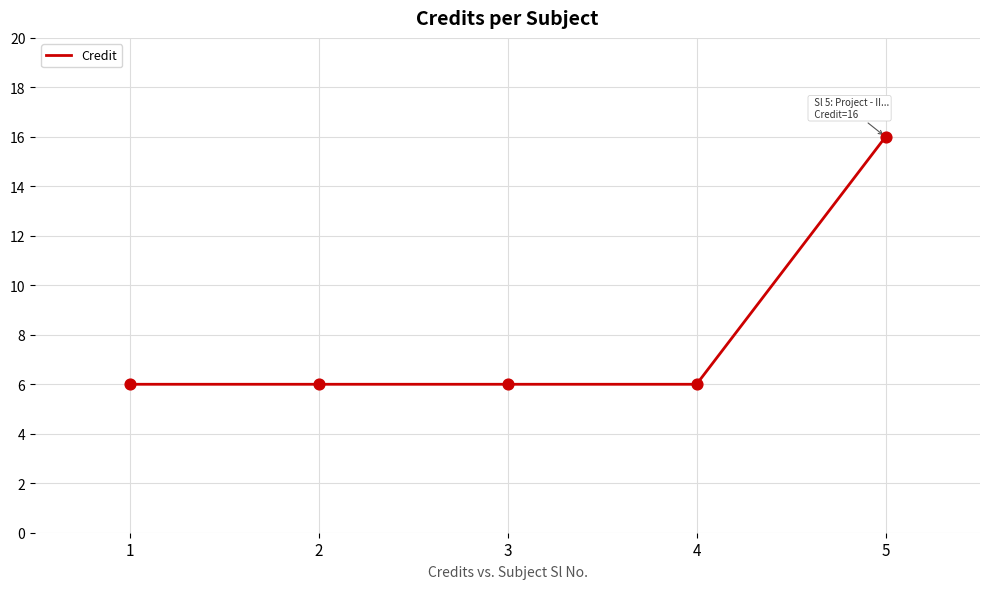

What is the ratio of the value at 1 to the value at 2?

1.0